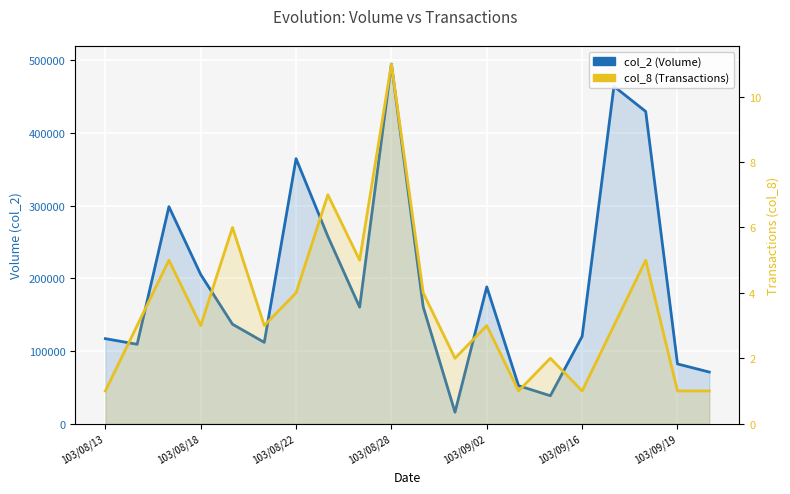

Is the value of col_8 (Transactions) at 103/09/19 greater than the value of col_2 (Volume) at 13?

No